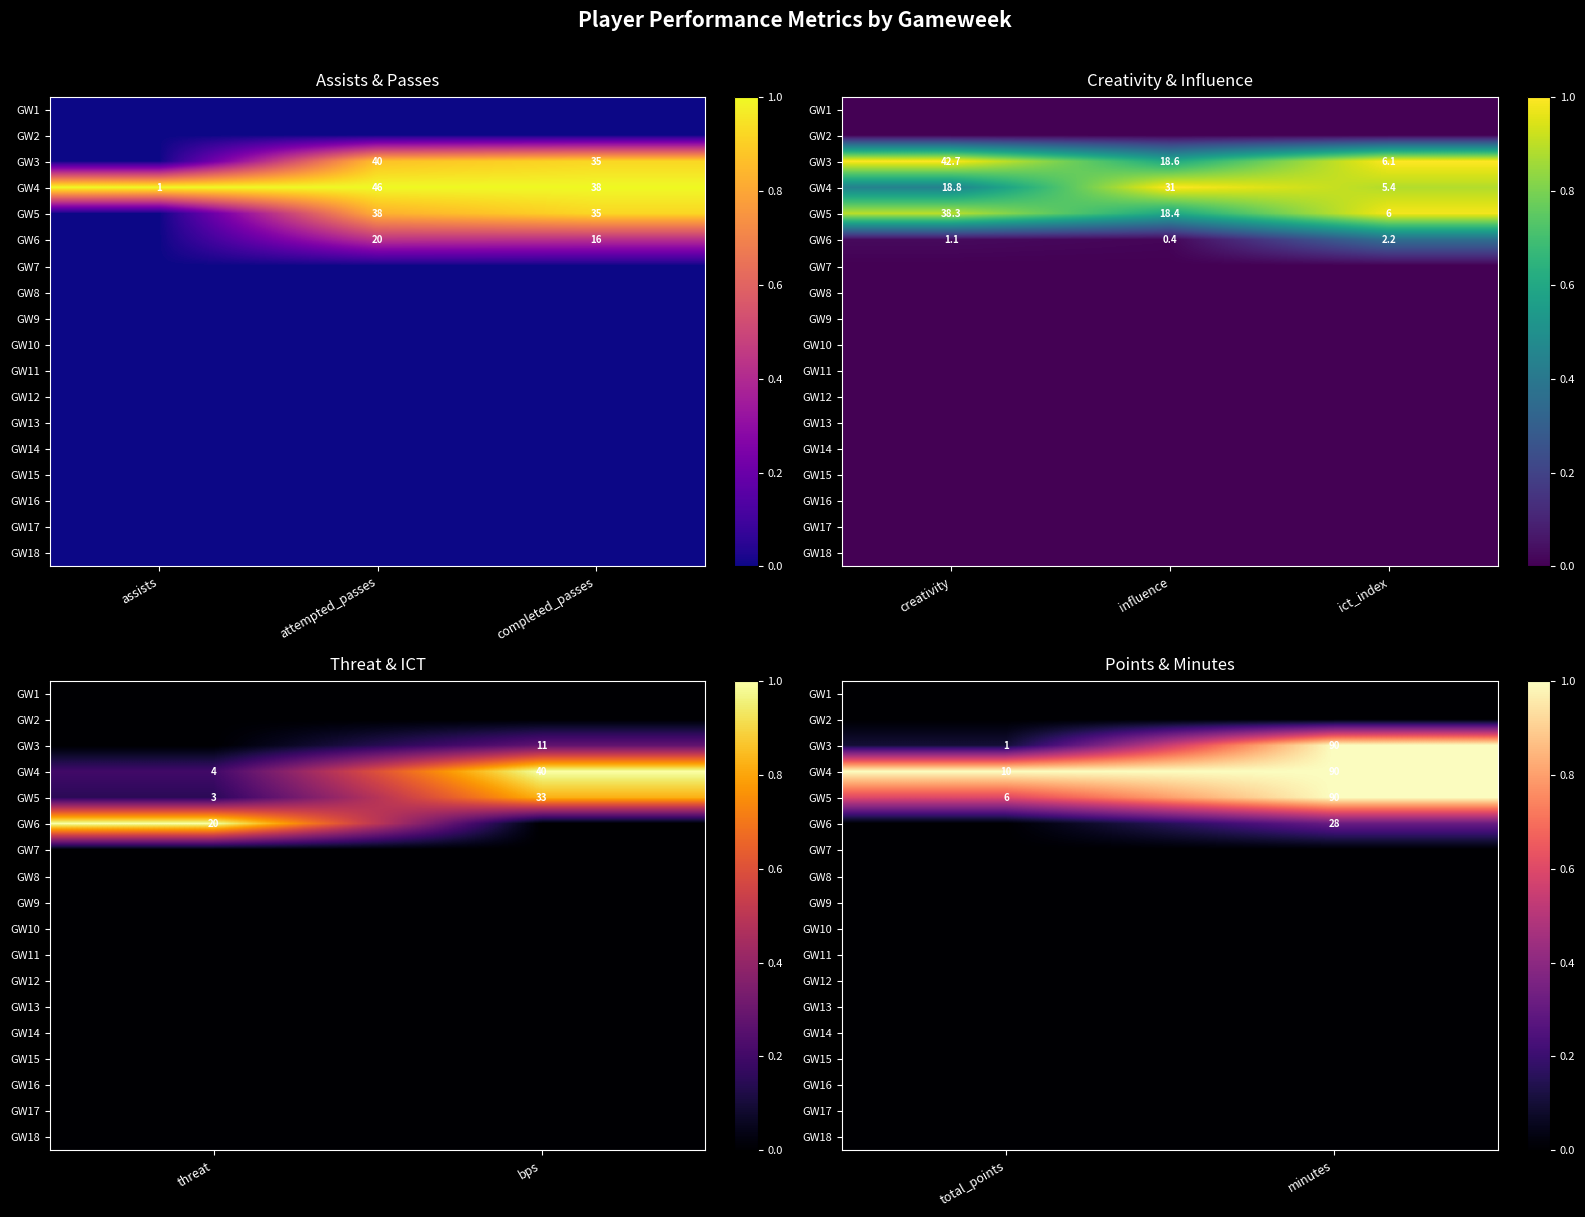

The value of GW14 at minutes is 0.0. True or false?

True